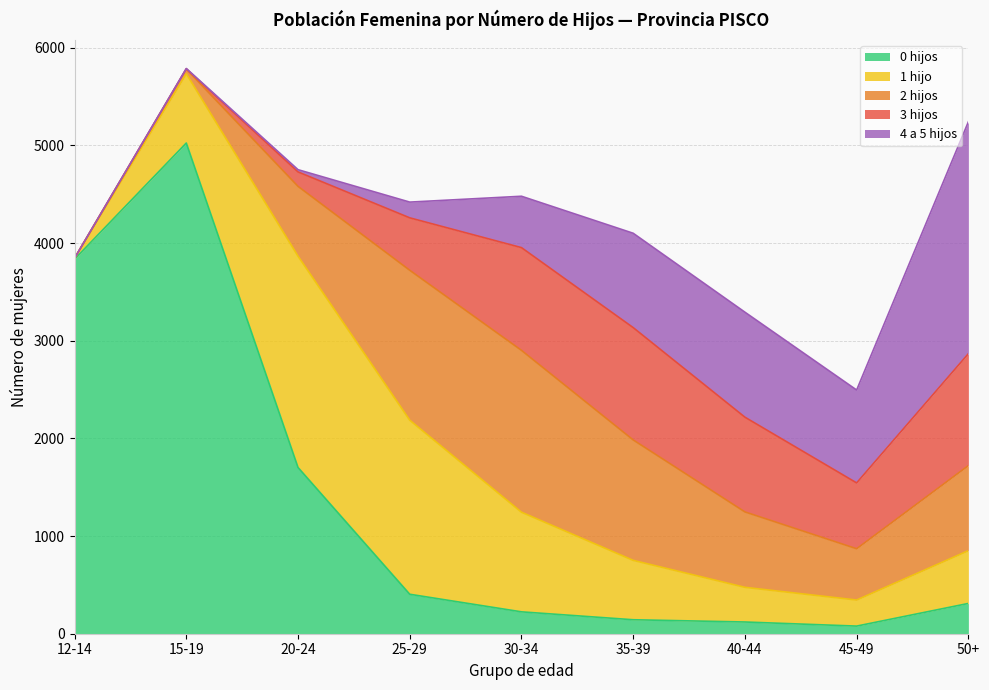

Which series has the largest total across all categories?

0 hijos